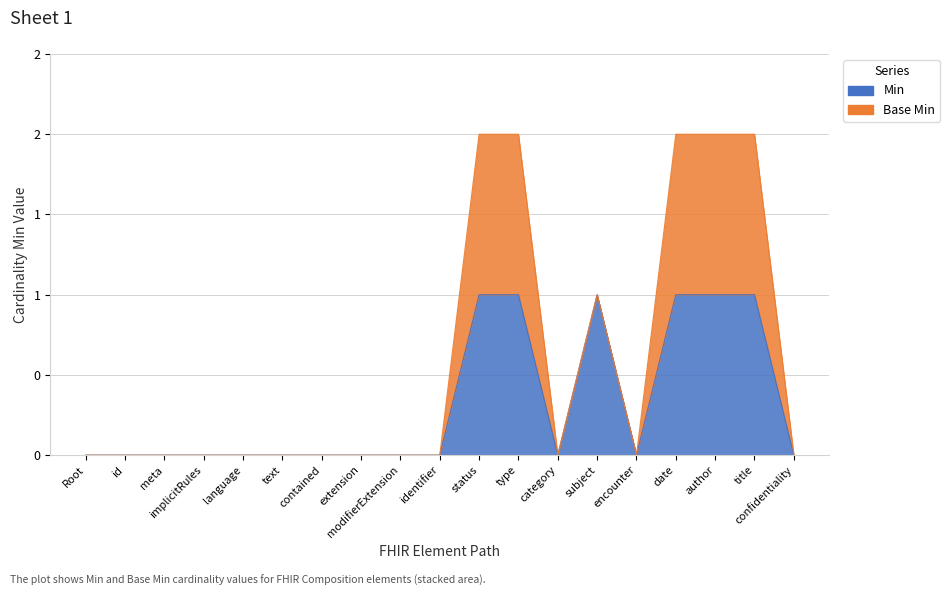

The chart shows a value of -1 at id. True or false?

False